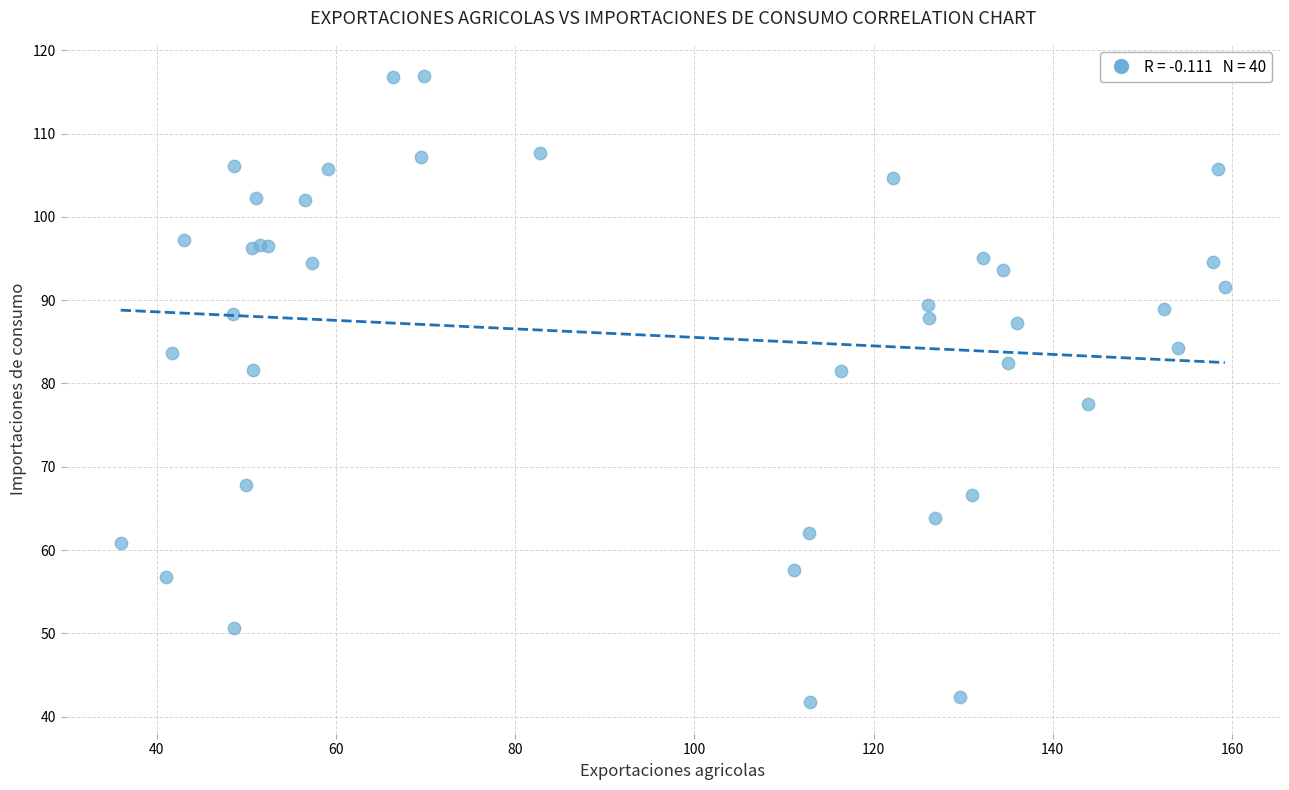

What Y value in the scatter plot is closest to 79?

77.5